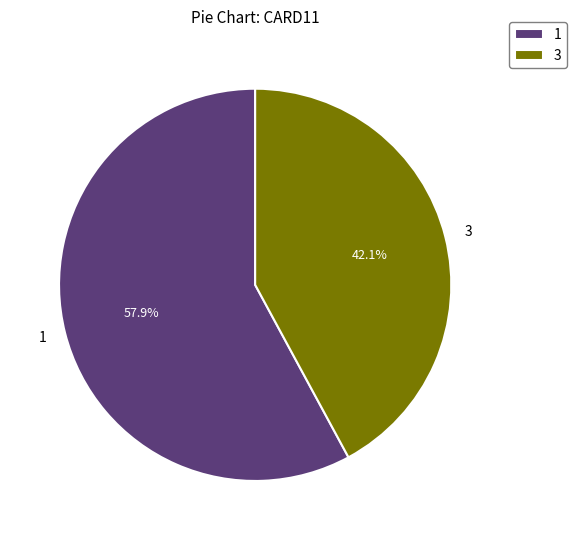

Do 3 and 1 together represent more than half of the pie?

Yes